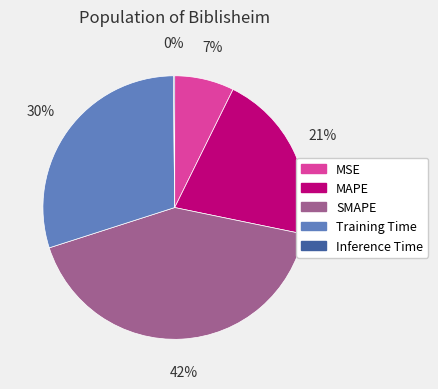

To the nearest percent, what portion does MAPE represent?

21%